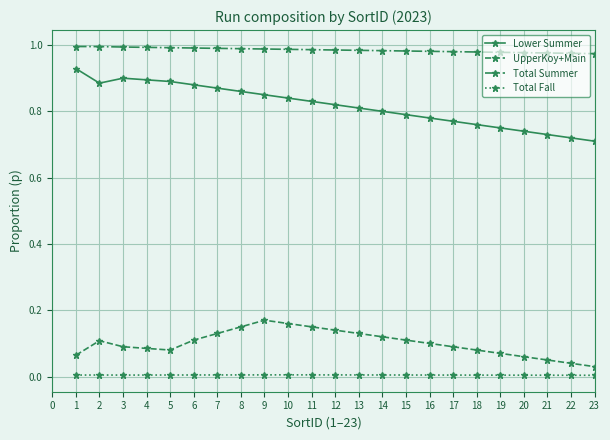

At 9, list the series in order from largest to smallest.

Total Summer, Lower Summer, UpperKoy+Main, Total Fall